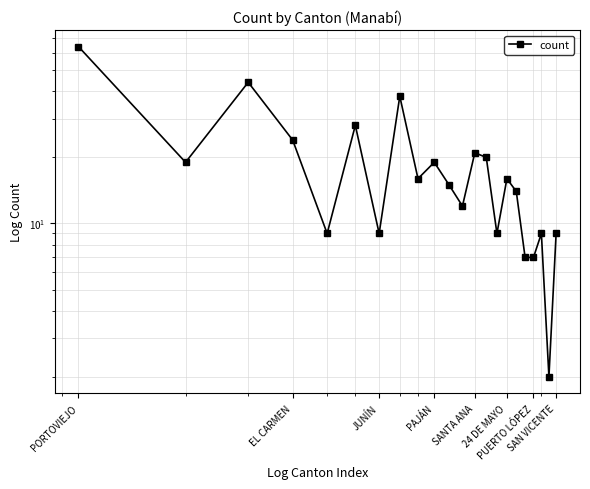

How many interior local peaks (higher than both neighbors) does the data have?

7